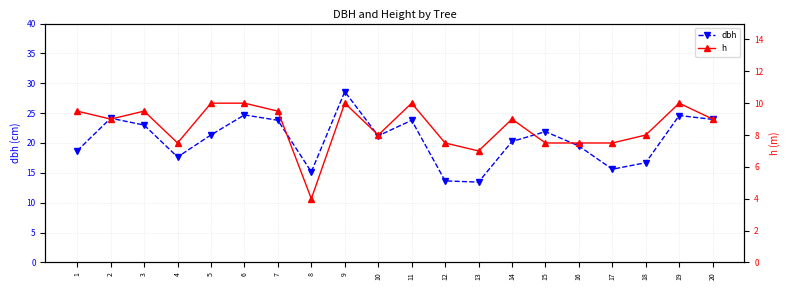

What are all the series names shown in the legend?

dbh, h